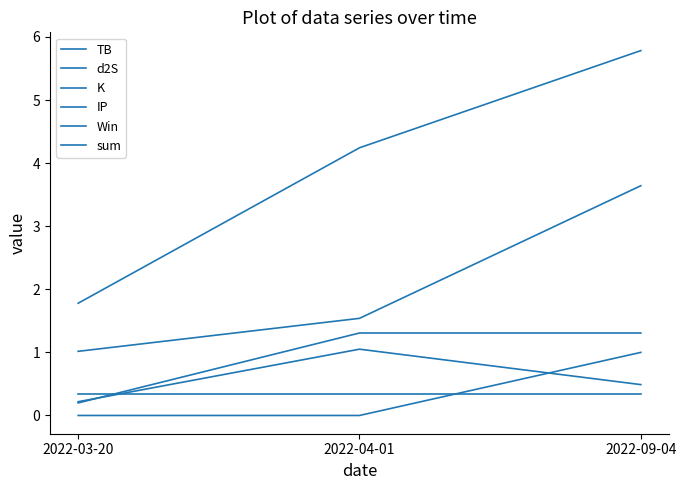

Which has a higher value, 2022-03-20 or 2022-09-04?

2022-09-04